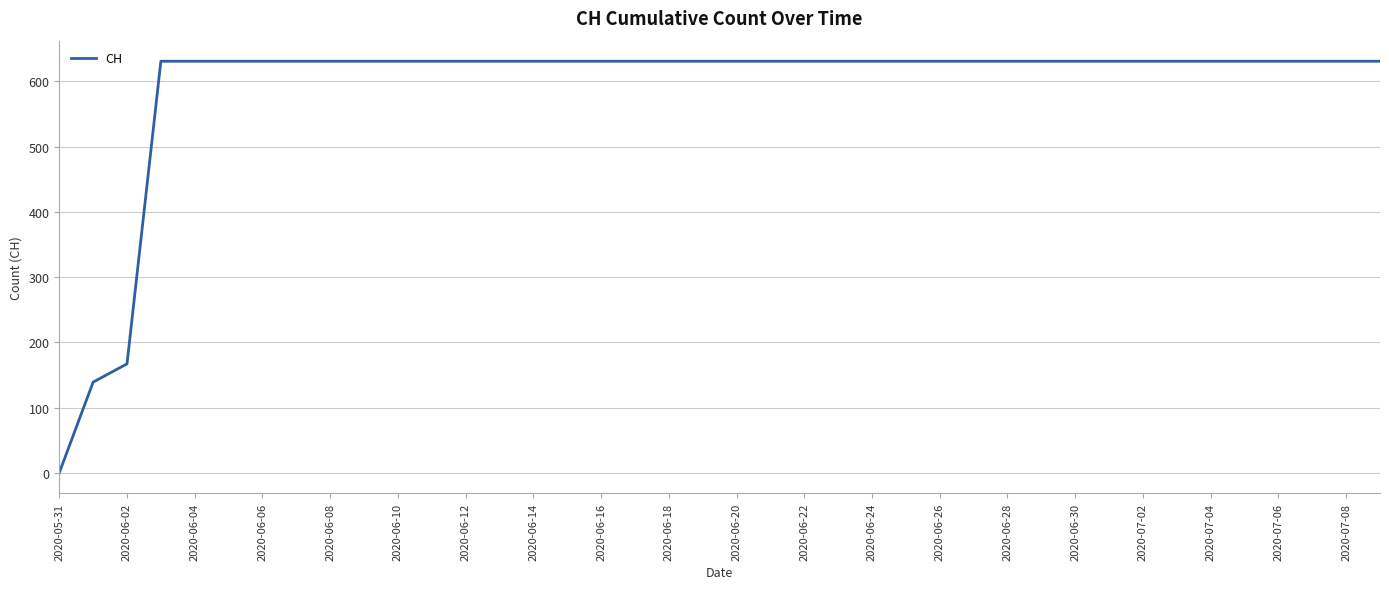

Does the chart have visible grid lines?

Yes